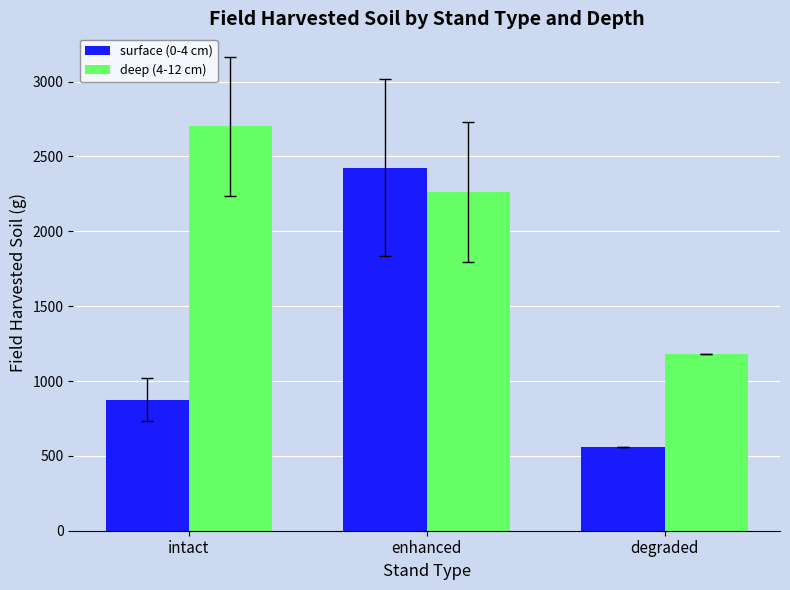

At which category is the sum across all series the highest?

enhanced